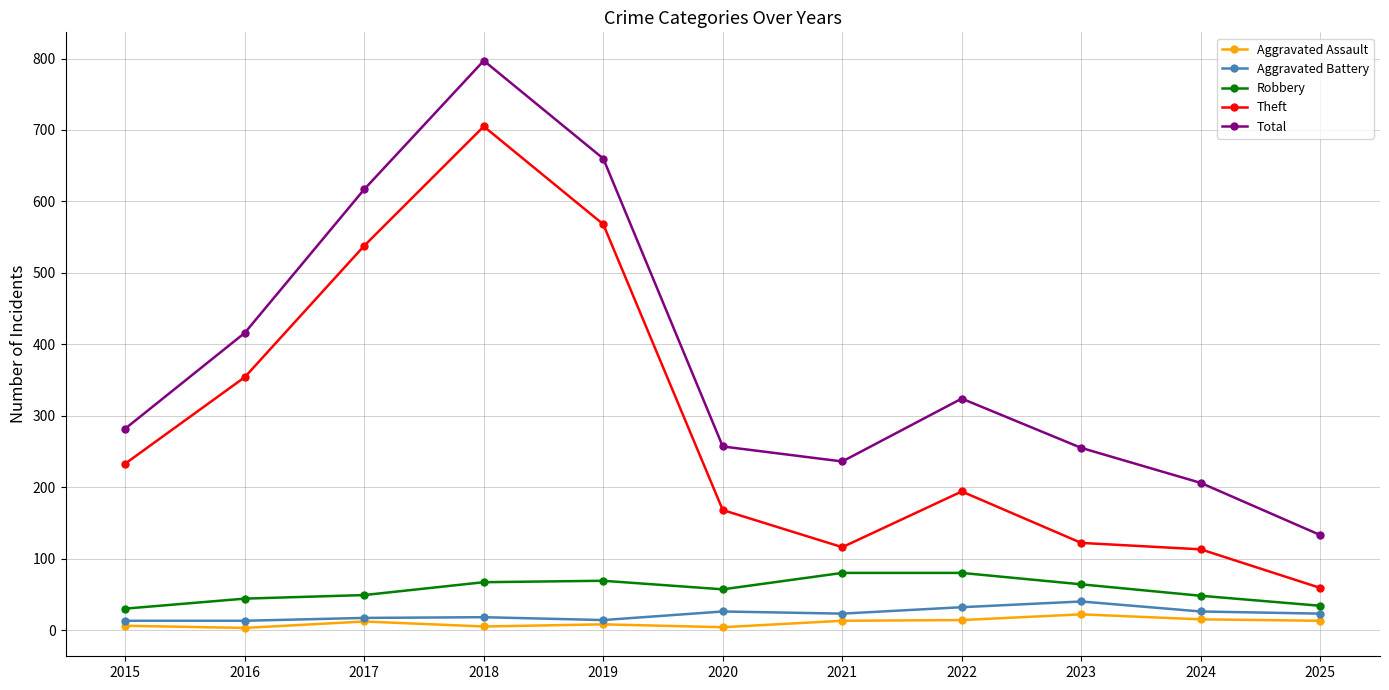

The value of Theft at 2018 is 705. True or false?

True